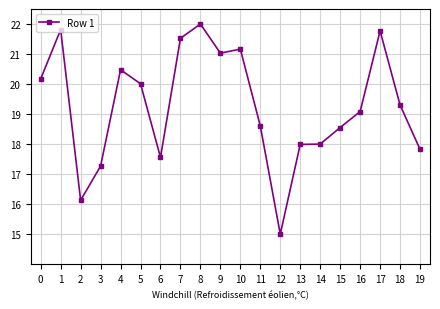

Is this an area chart (filled region under the line)?

No